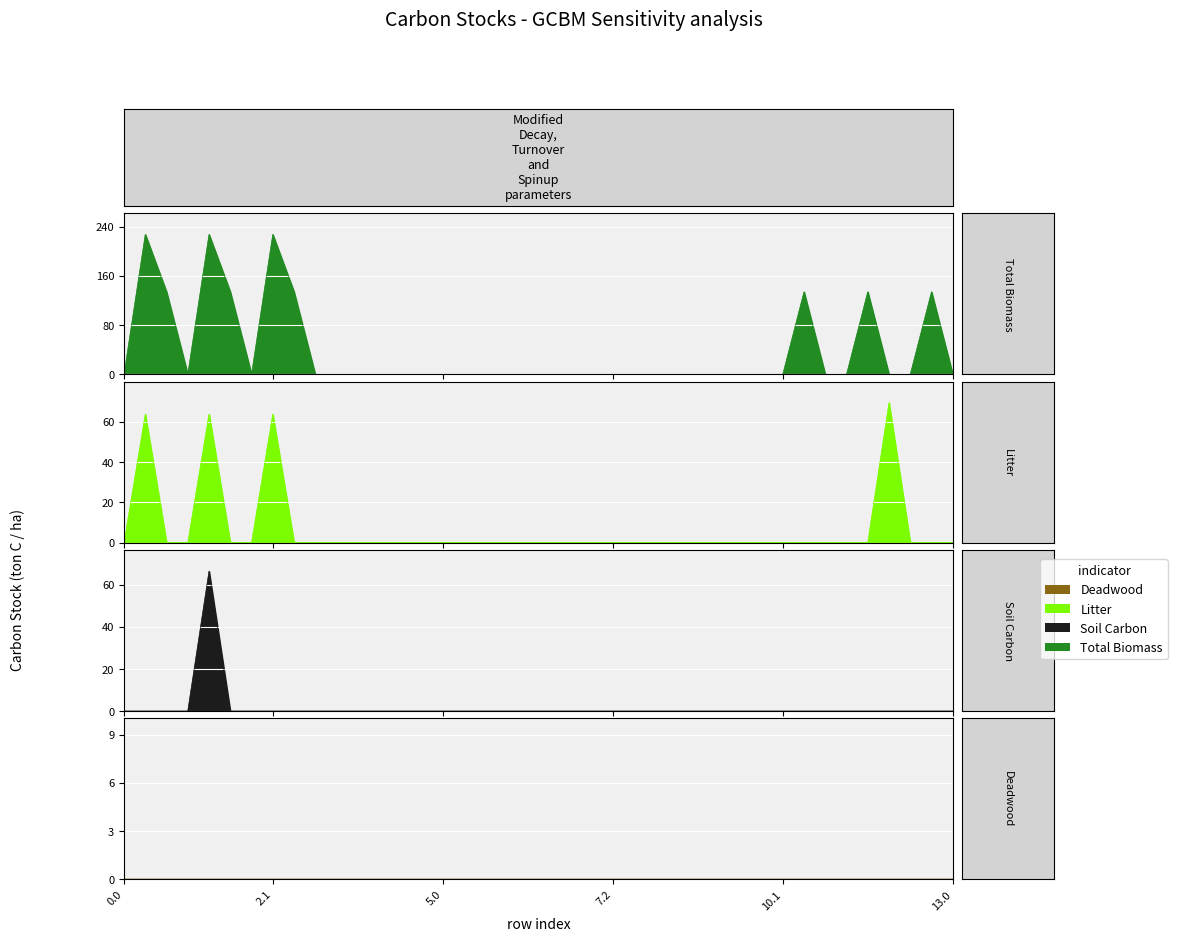

What is the difference between the maximum and minimum values in the col_12 series?

69.5